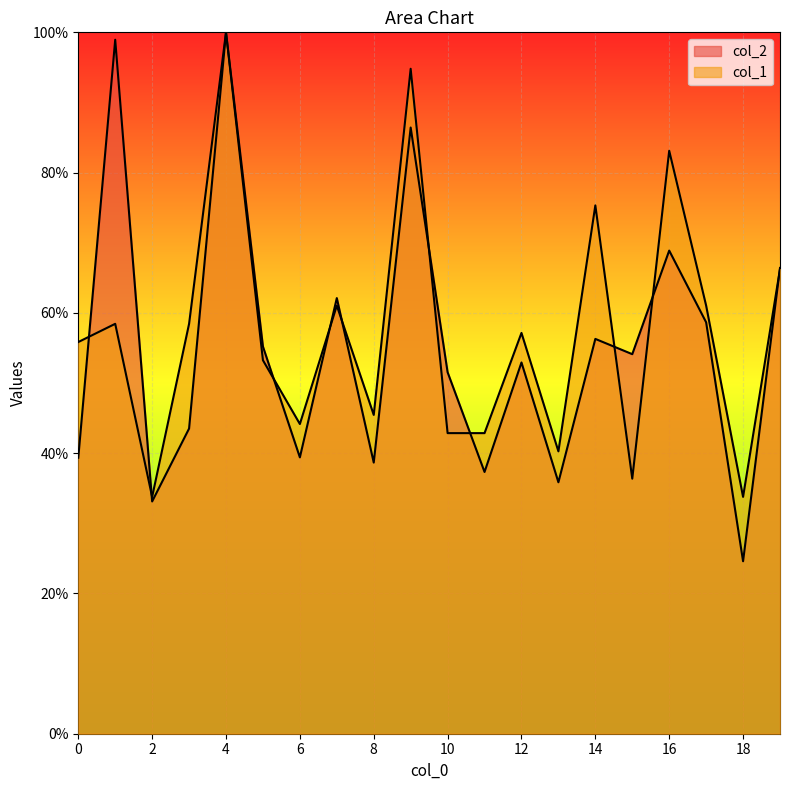

Reading right to left, extract all data points from this chart.

col_2: 66.4	24.6	58.7	68.9	54.1	56.3	35.9	52.9	37.3	51.5	86.4	38.7	62.1	39.4	55.2	100.0	43.5	33.1	98.9	39.3
col_1: 66.2	33.8	61.0	83.1	36.4	75.3	40.3	57.1	42.9	42.9	94.8	45.5	61.0	44.2	53.2	100.0	58.4	33.8	58.4	55.8